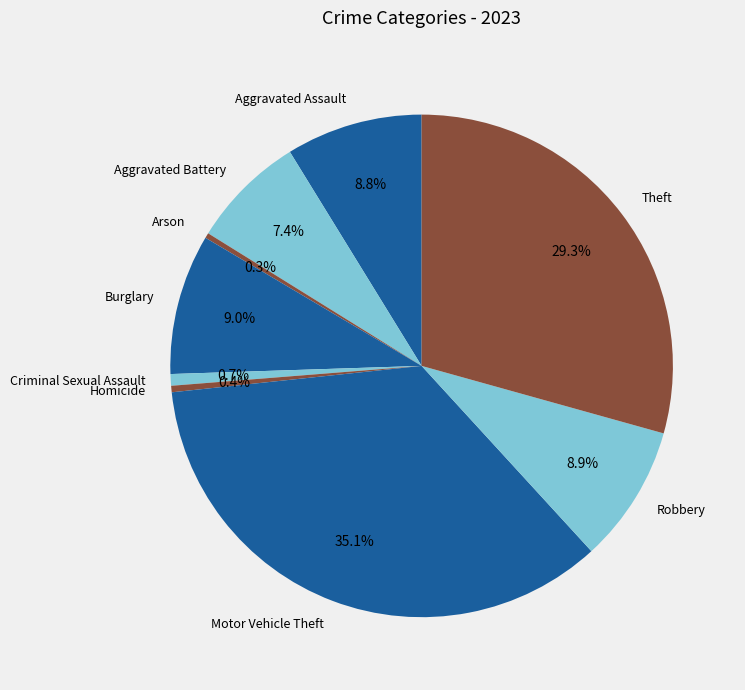

Is there a majority slice in this chart?

No